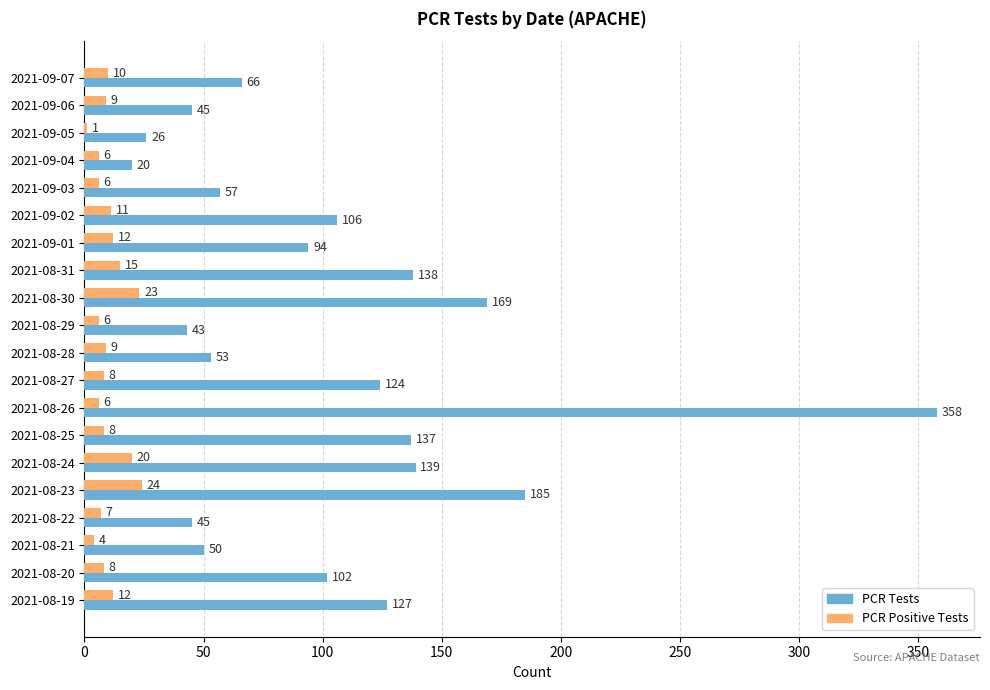

At which category does the chart reach its peak across all series?

2021-08-26